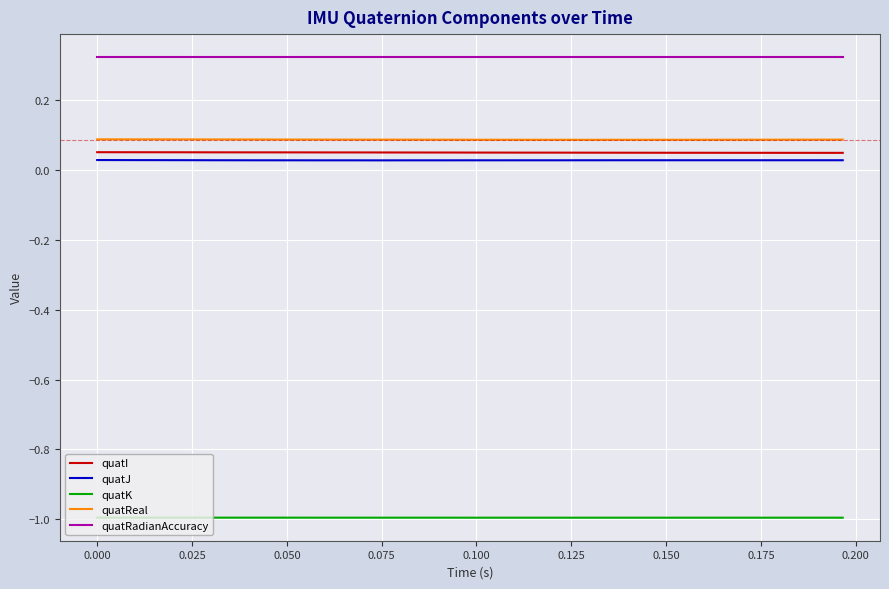

What is the minimum value shown in the chart?

-1.0